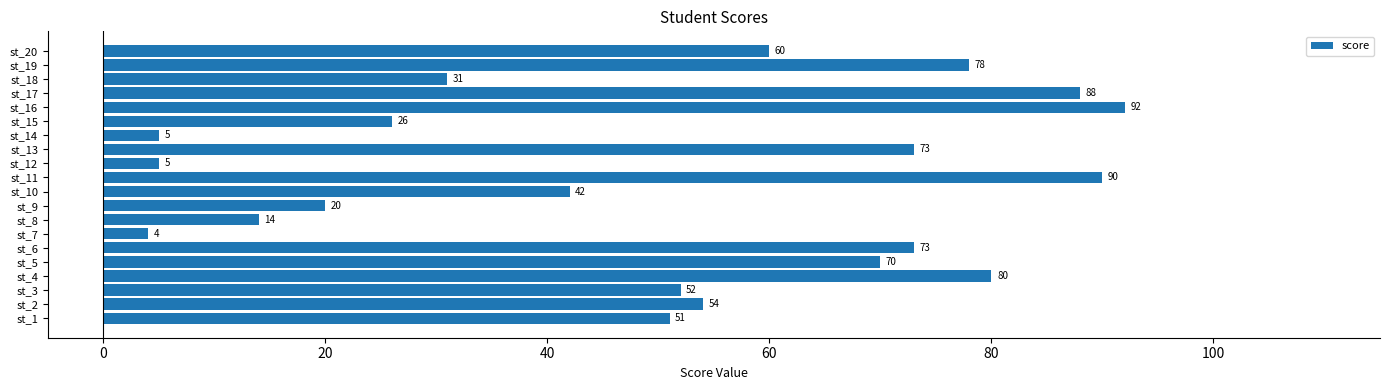

Reading top to bottom, what are all the values shown in this chart?

st_20=60	st_19=78	st_18=31	st_17=88	st_16=92	st_15=26	st_14=5	st_13=73	st_12=5	st_11=90	st_10=42	st_9=20	st_8=14	st_7=4	st_6=73	st_5=70	st_4=80	st_3=52	st_2=54	st_1=51